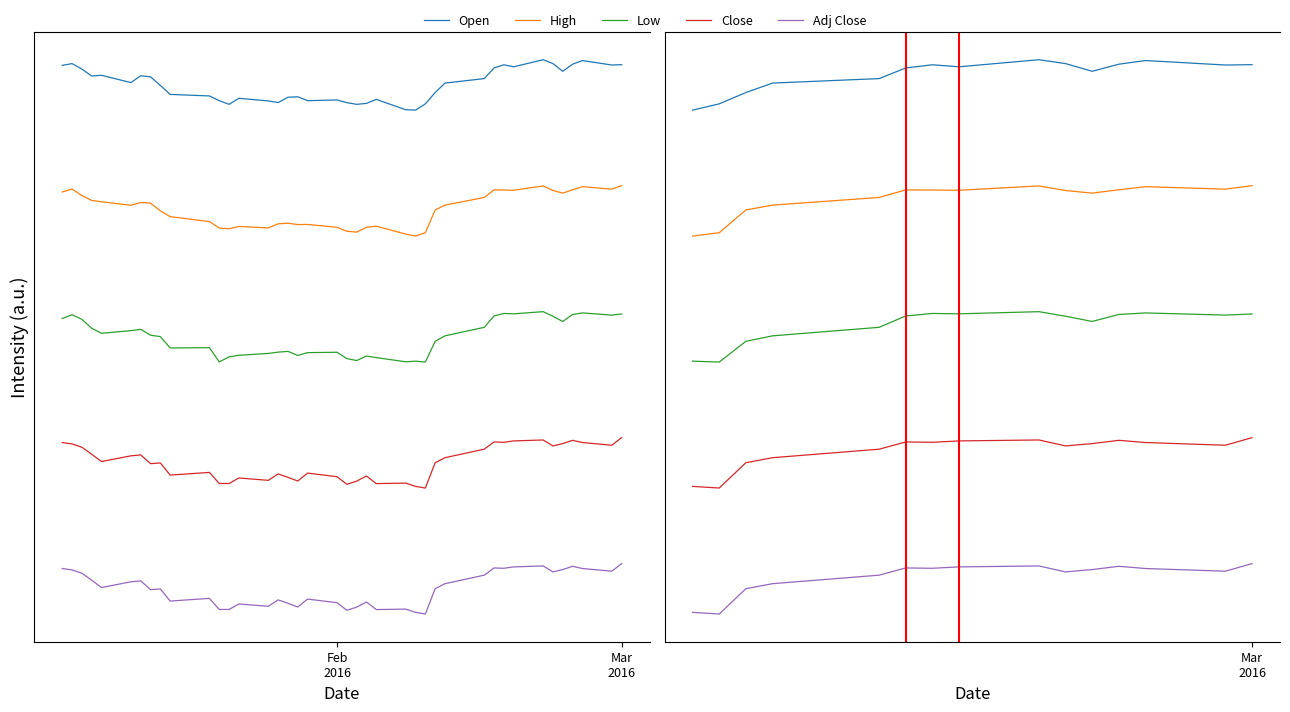

Is it true that Open equals 6.2 at 13?

False